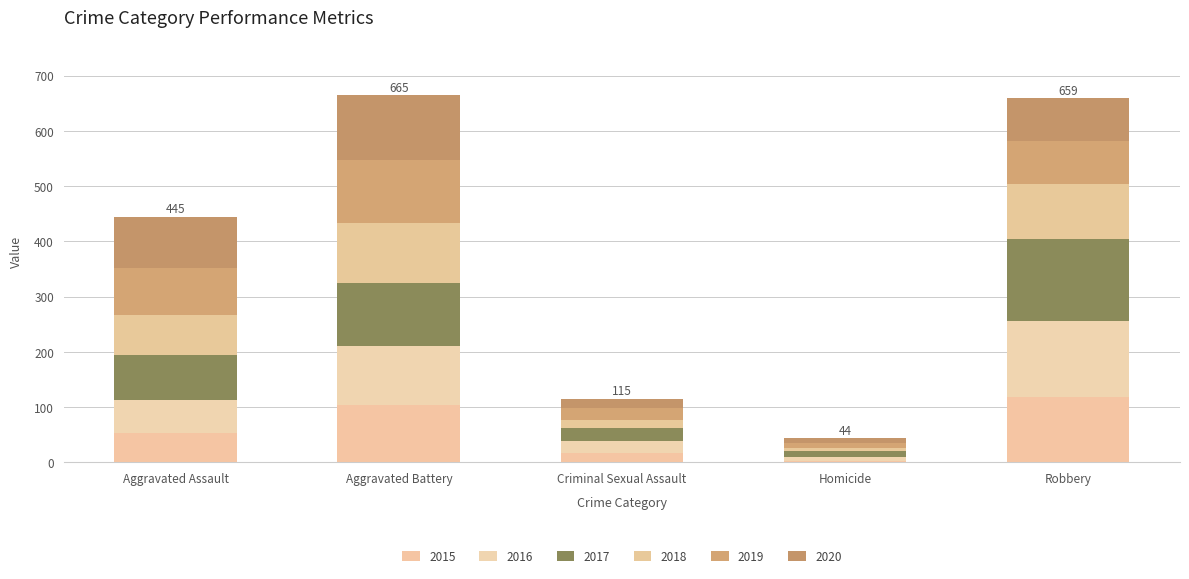

How many values in the 2015 series are below 53?

2